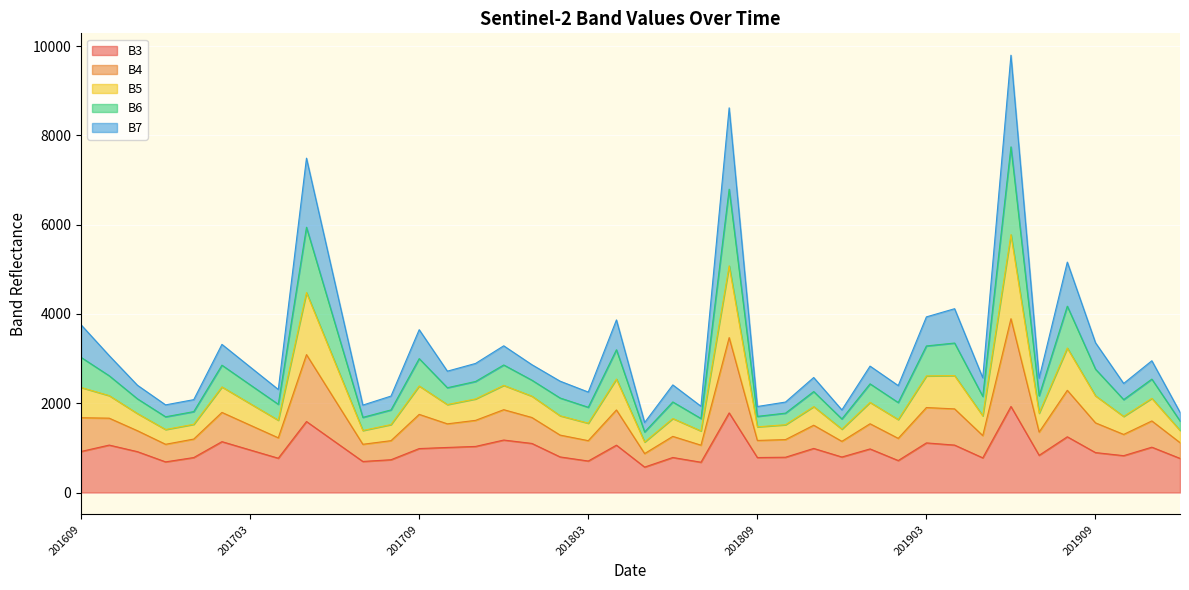

Which category has the highest value across all series?

201906